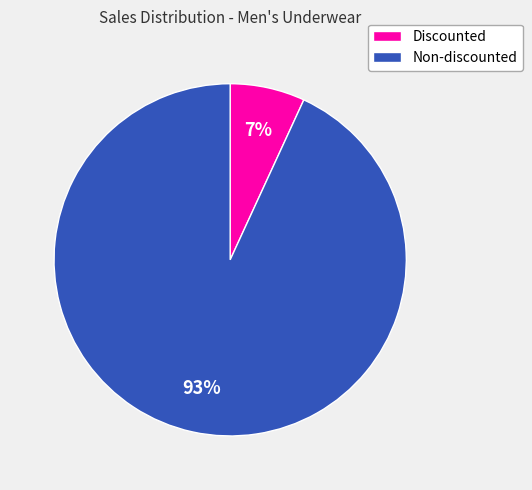

Is there a majority slice in this chart?

Yes